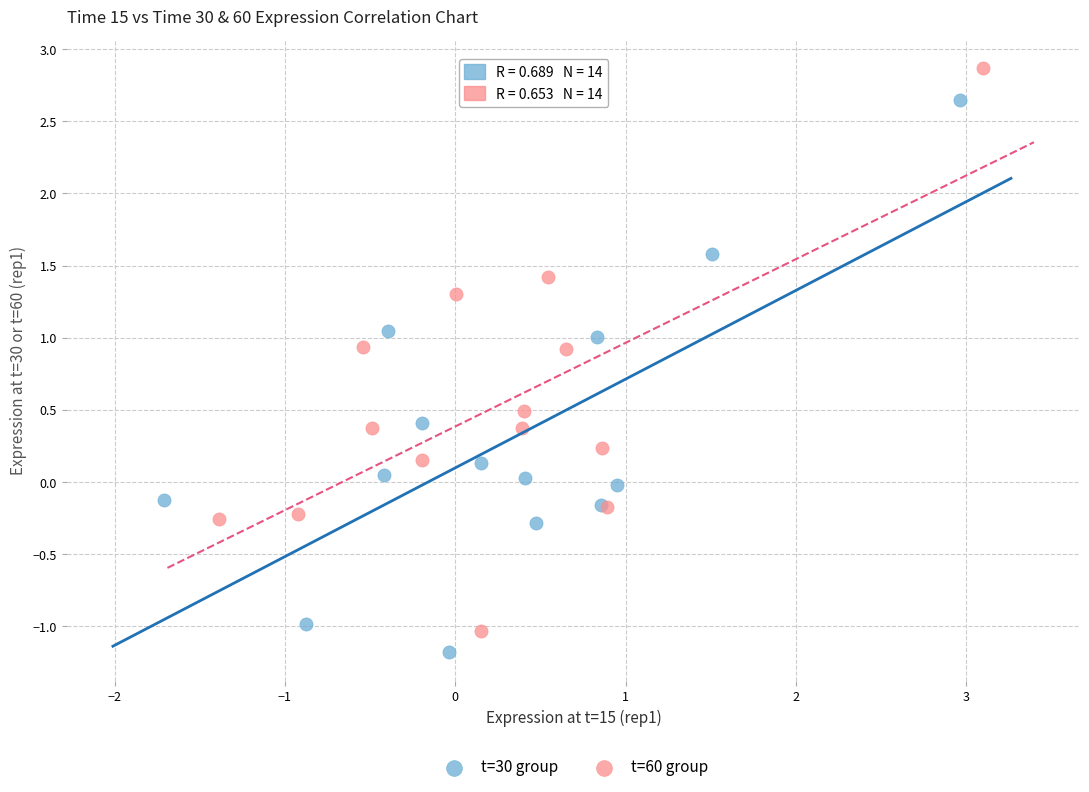

Which series reaches the minimum Y coordinate?

t=30 group